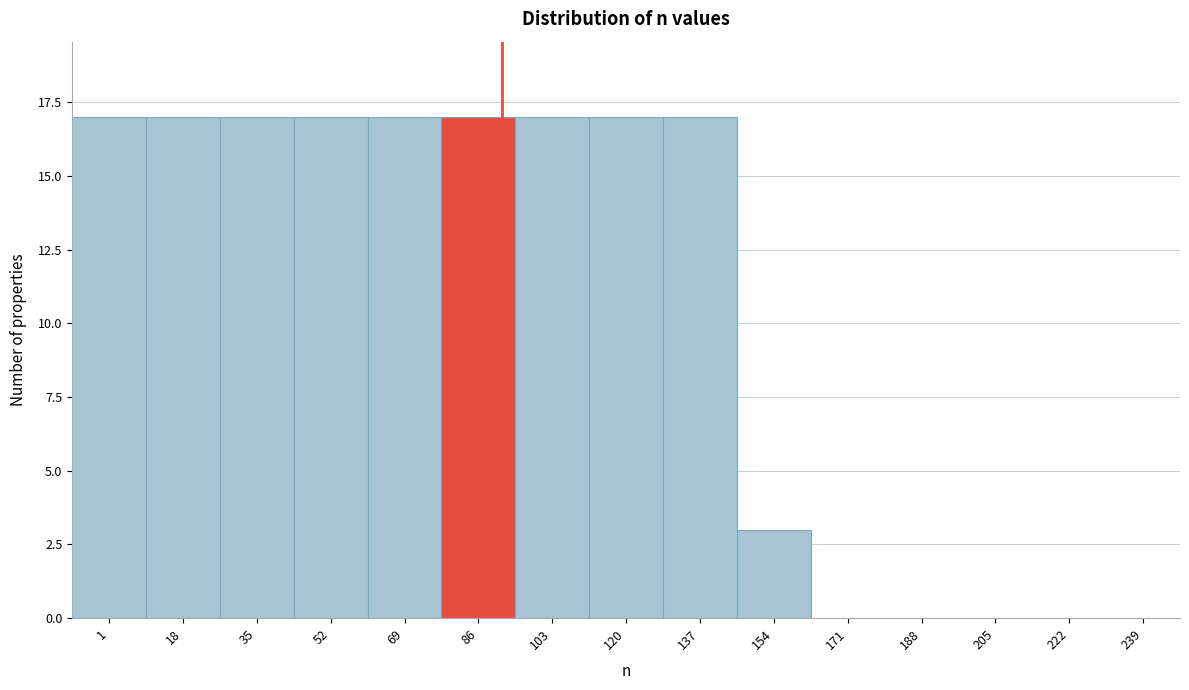

What is the ratio of the value at 103 to the value at 154?

5.7